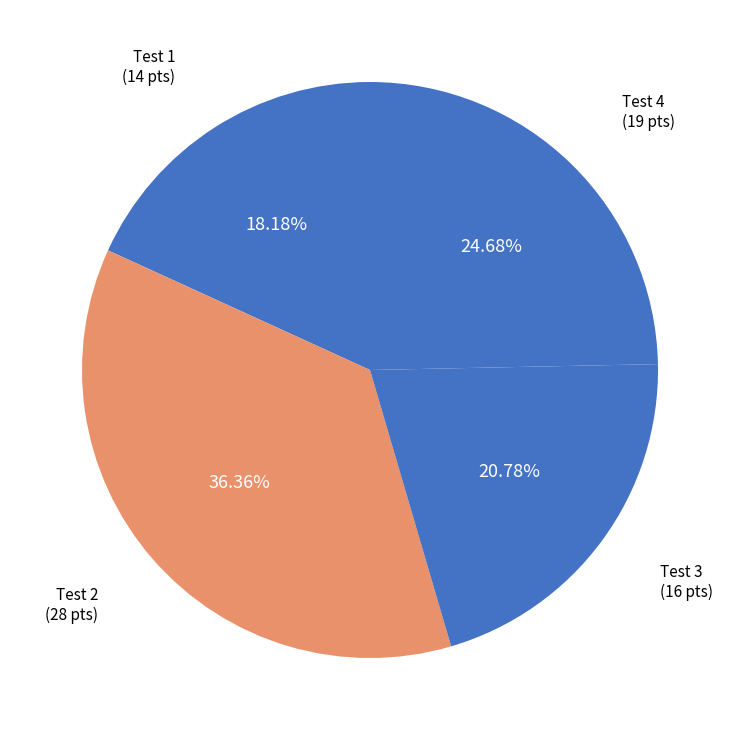

Does any single category account for the majority?

No